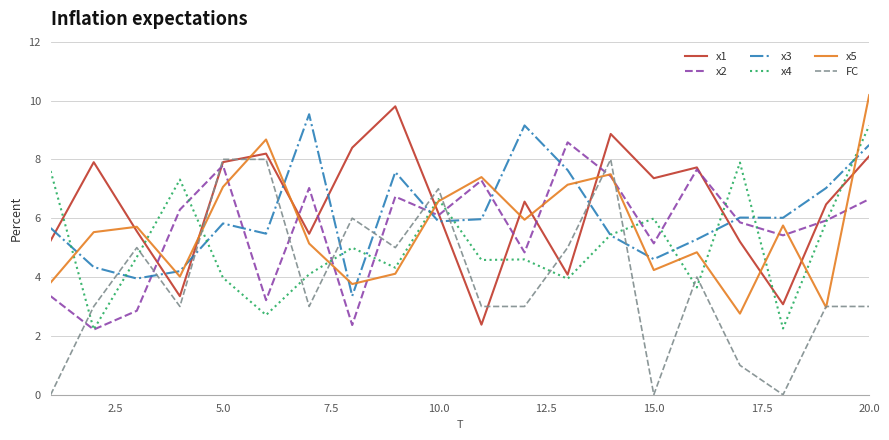

What is the highest value of the FC series?

8.0